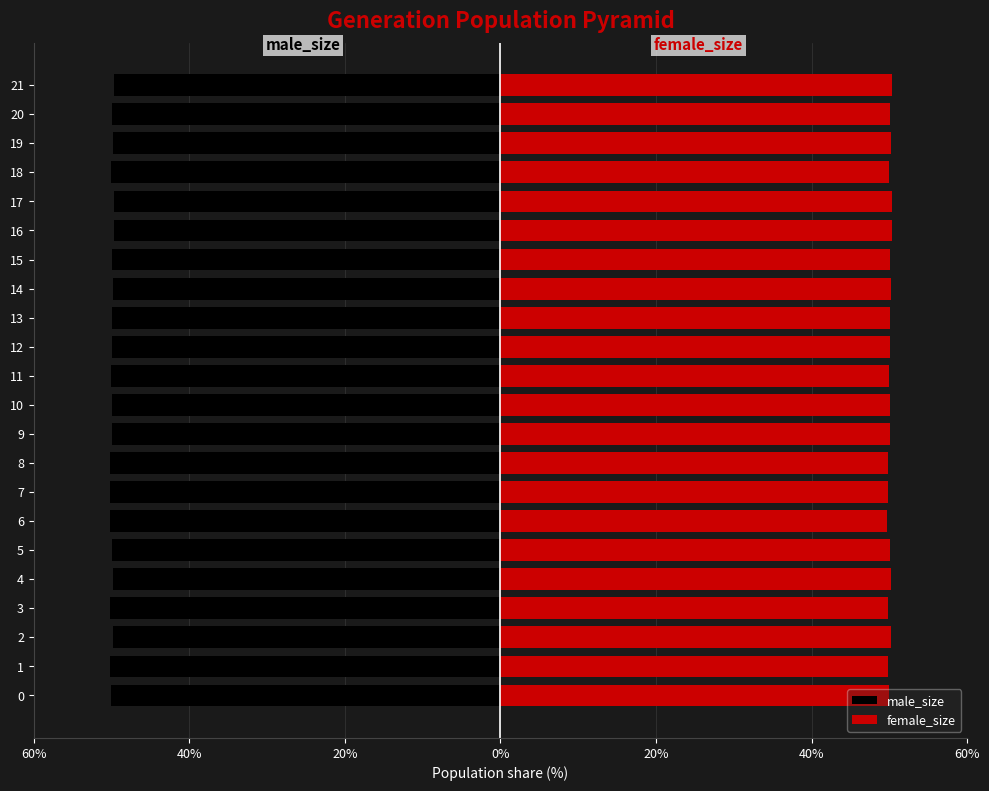

What is the total value across all series at 14?

0.3